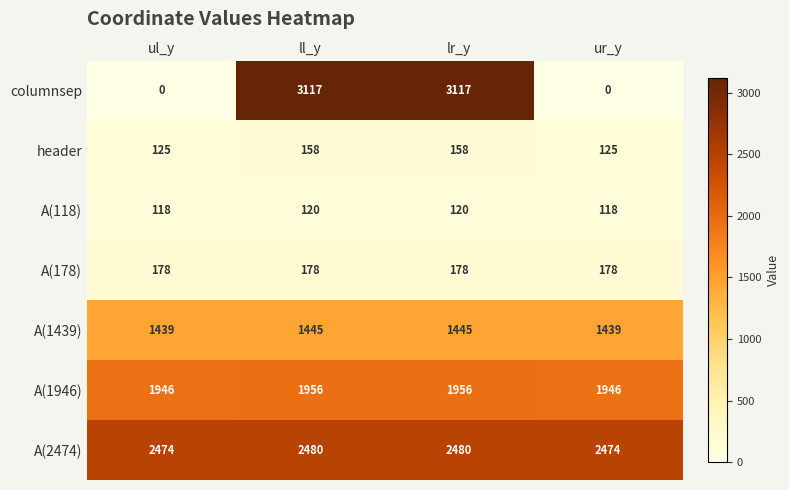

What is the average value of the A(1439) series?

1442